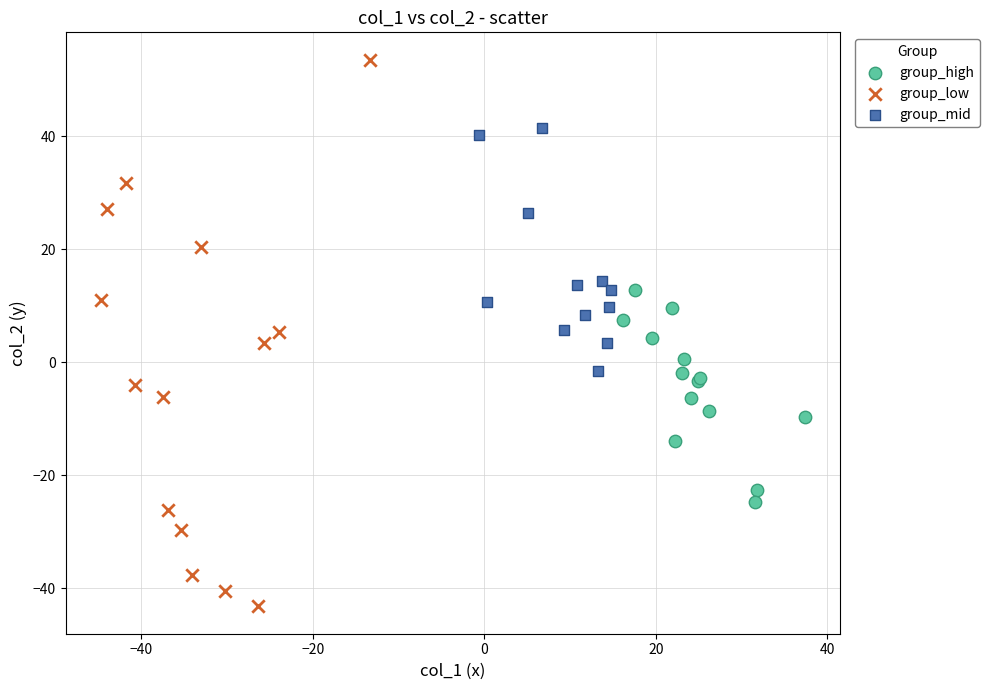

Which series has the widest spread of Y values?

group_low